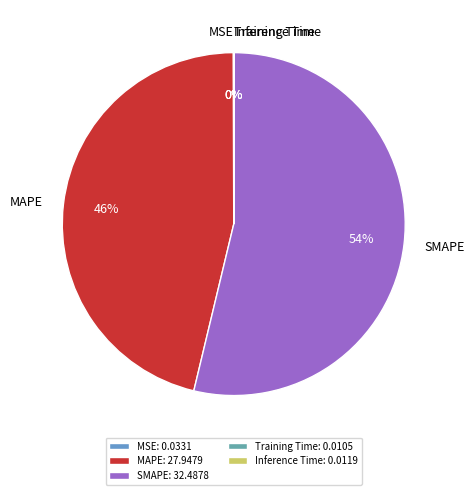

To the nearest percent, what portion does SMAPE represent?

54%